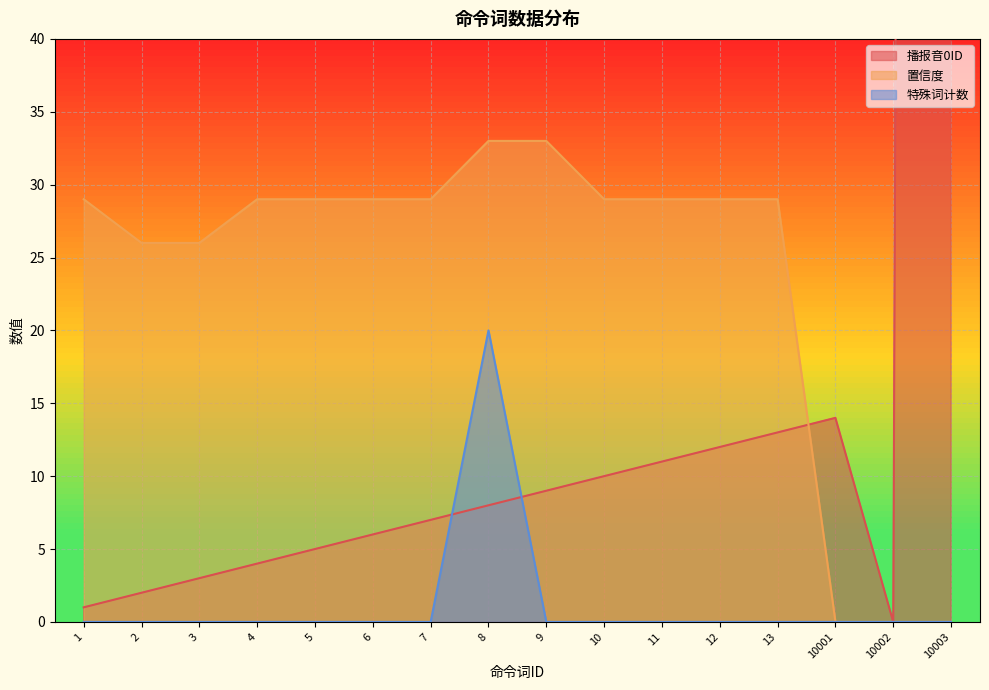

Which series ends up on top after the final intersection of 置信度 and 播报音0ID?

播报音0ID